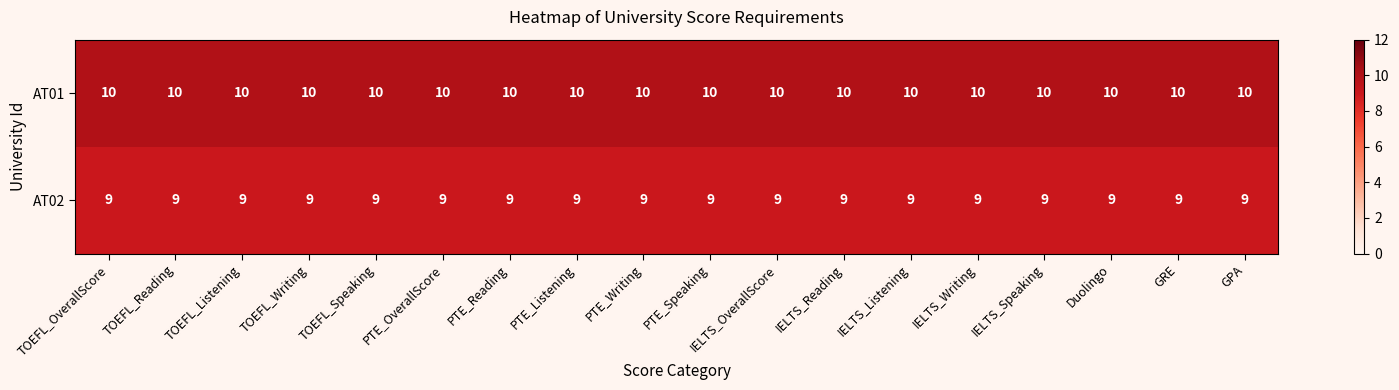

Rank the series by their average value, from lowest to highest.

AT02, AT01